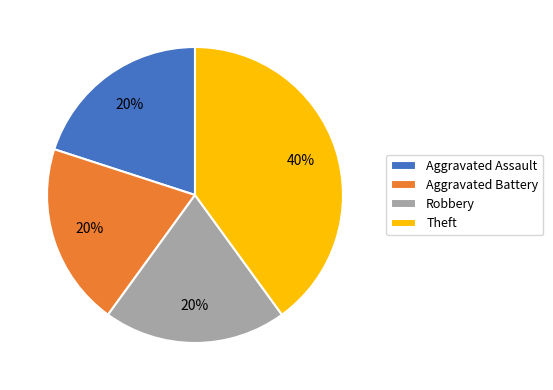

What percentage is the Aggravated Battery slice, to the nearest percent?

20%